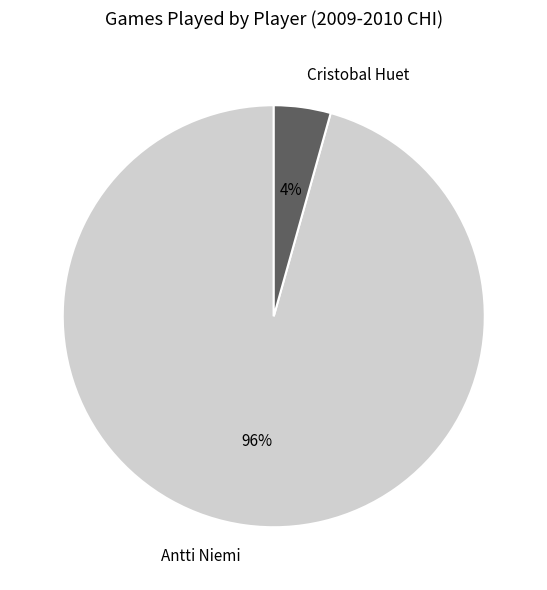

Which category accounts for the majority?

Antti Niemi